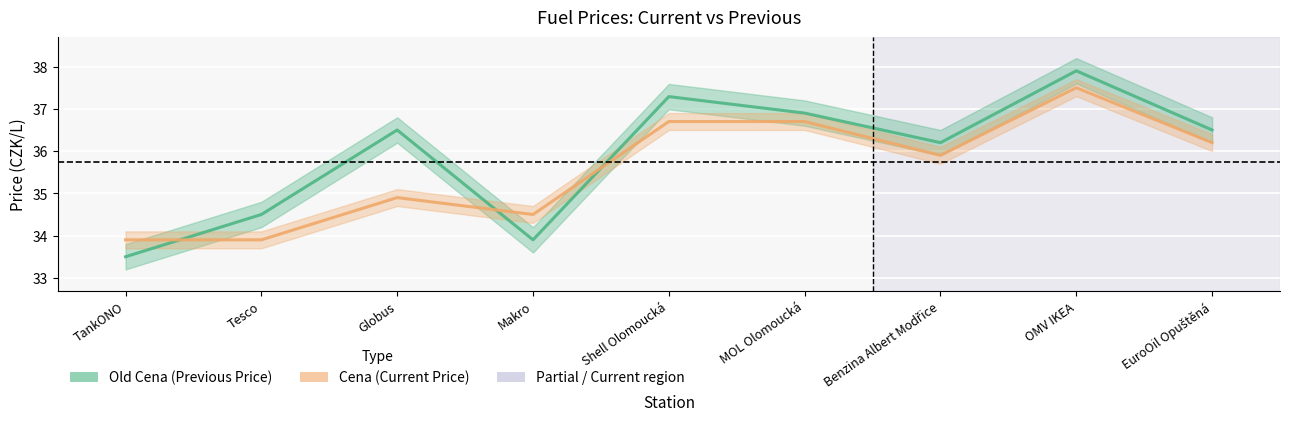

What is the value of the Old Cena point at the 1st from the left?

33.5